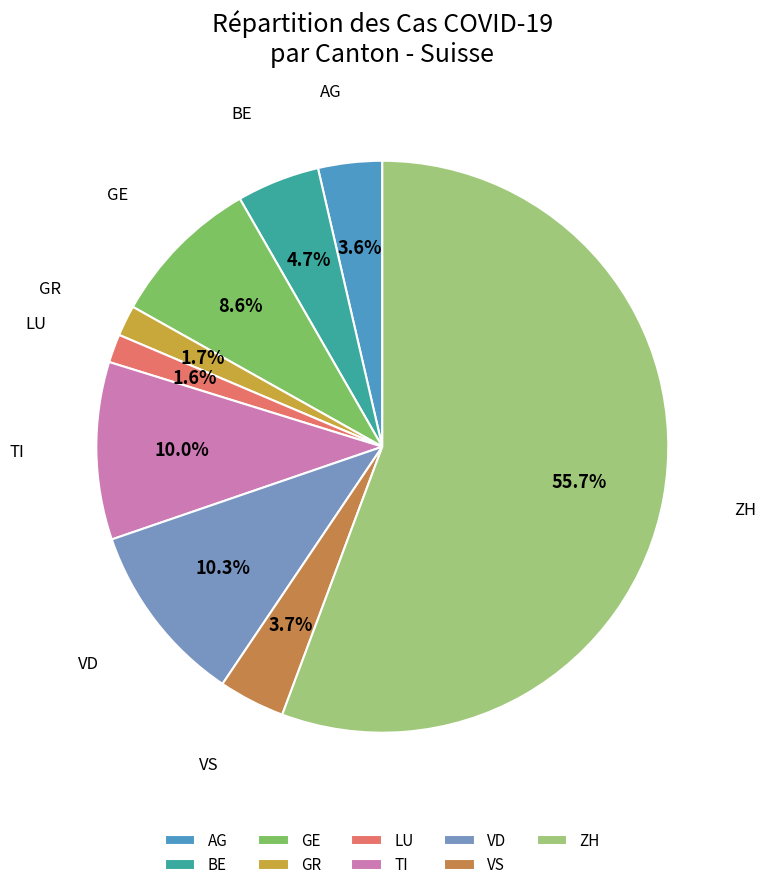

What percentage is NOT represented by AG?

96.4%